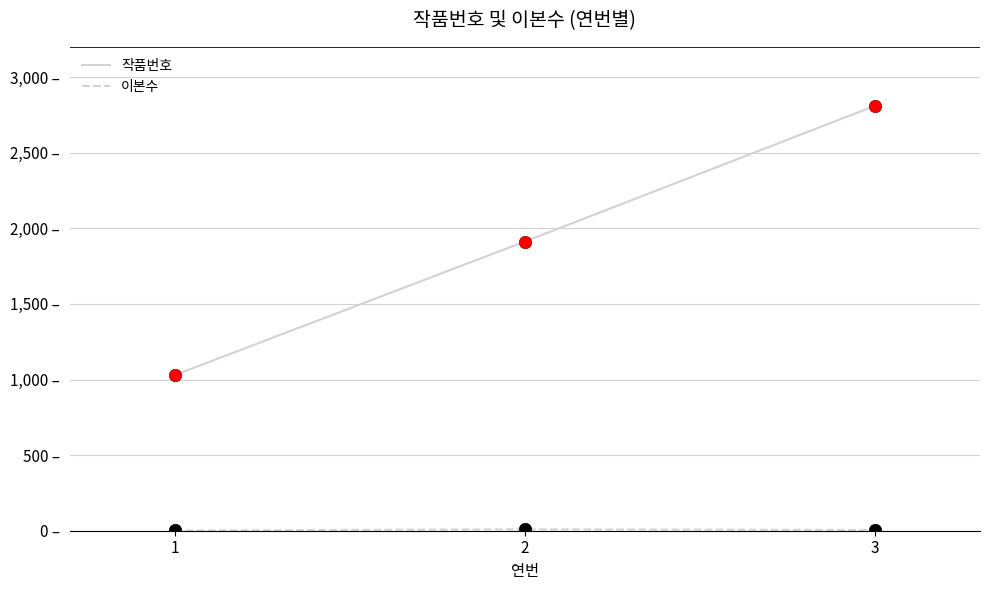

Is this an area chart (filled region under the line)?

No